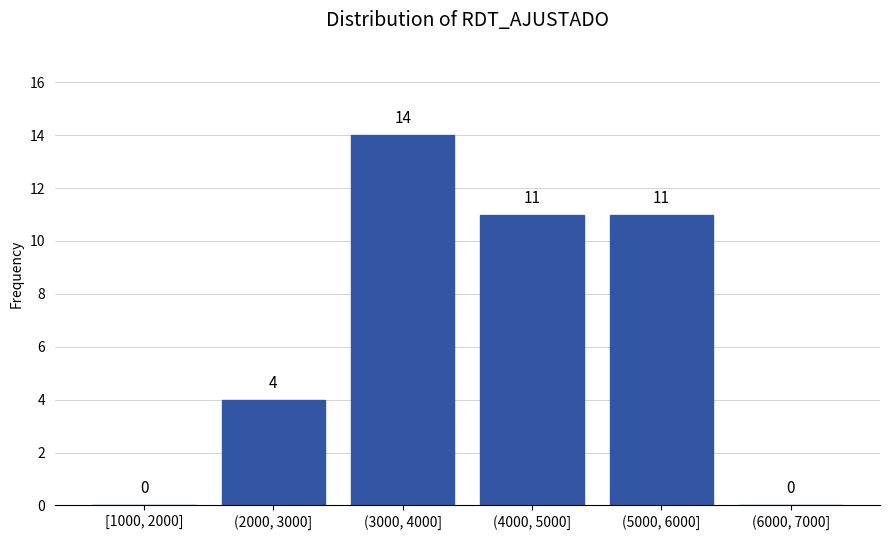

Reading left to right, extract all data points from this chart.

[1000, 2000]=0	(2000, 3000]=4	(3000, 4000]=14	(4000, 5000]=11	(5000, 6000]=11	(6000, 7000]=0